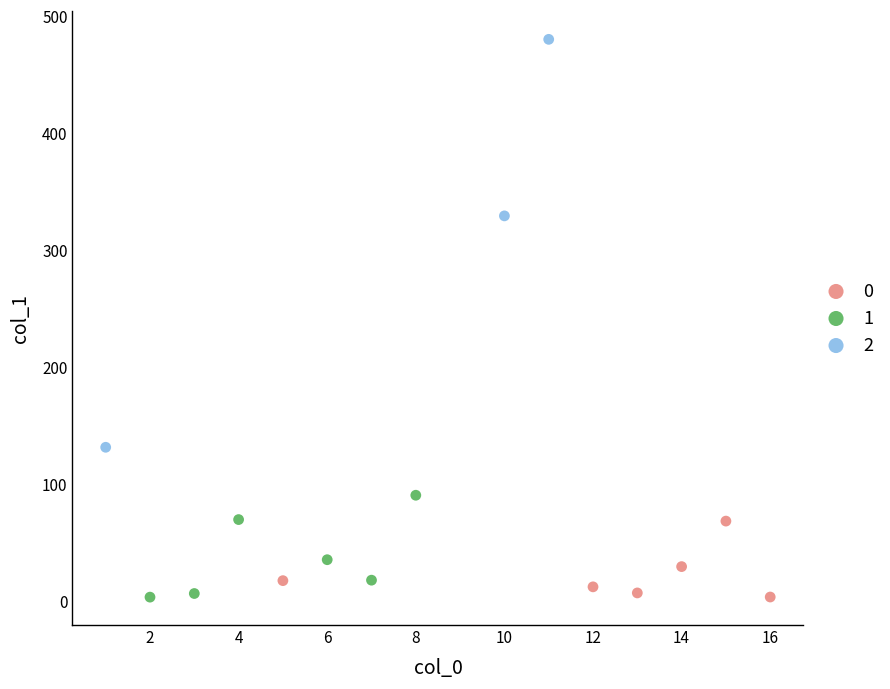

Which series has the widest spread of Y values?

2